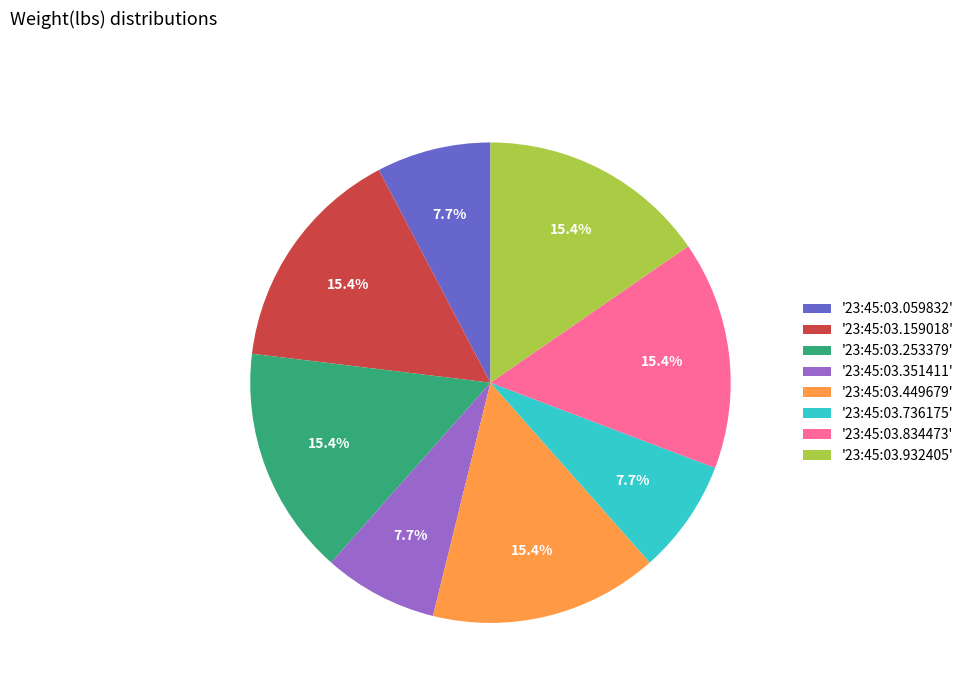

Count the number of slices in the pie.

8